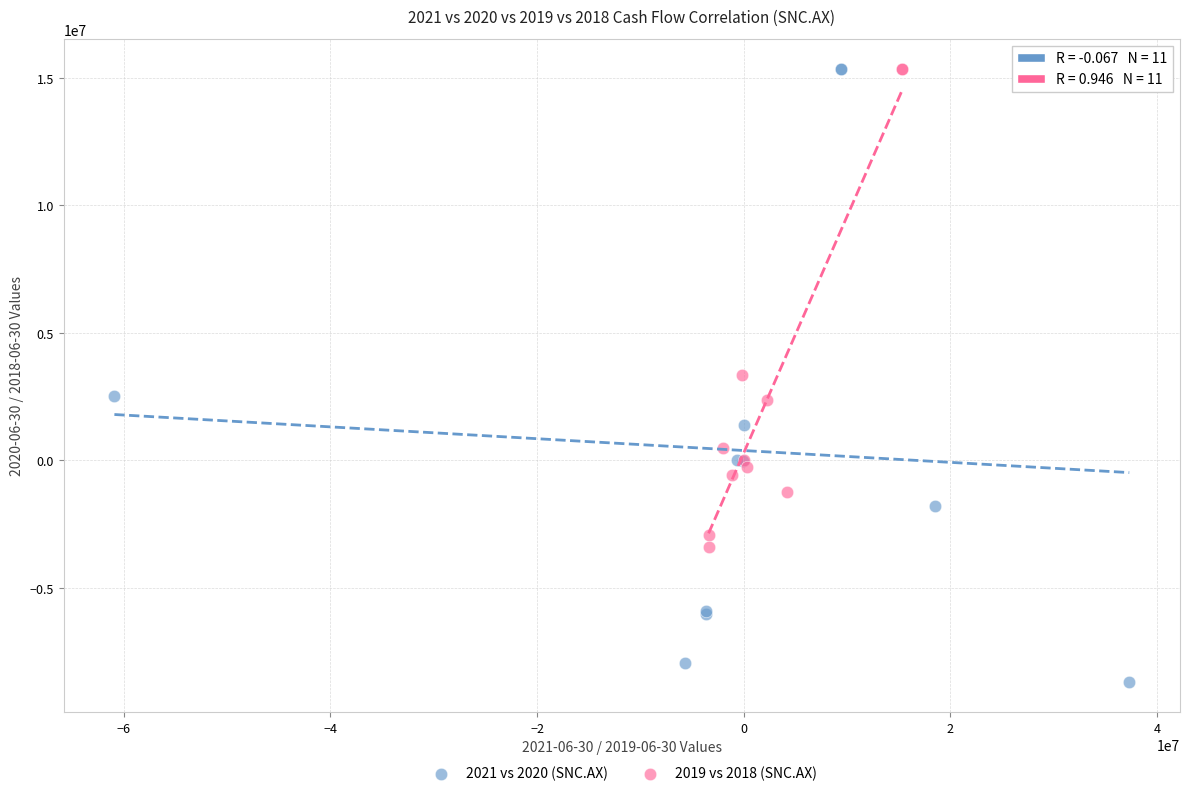

Which series has the largest Y range (max minus min)?

2021 vs 2020 (SNC.AX)